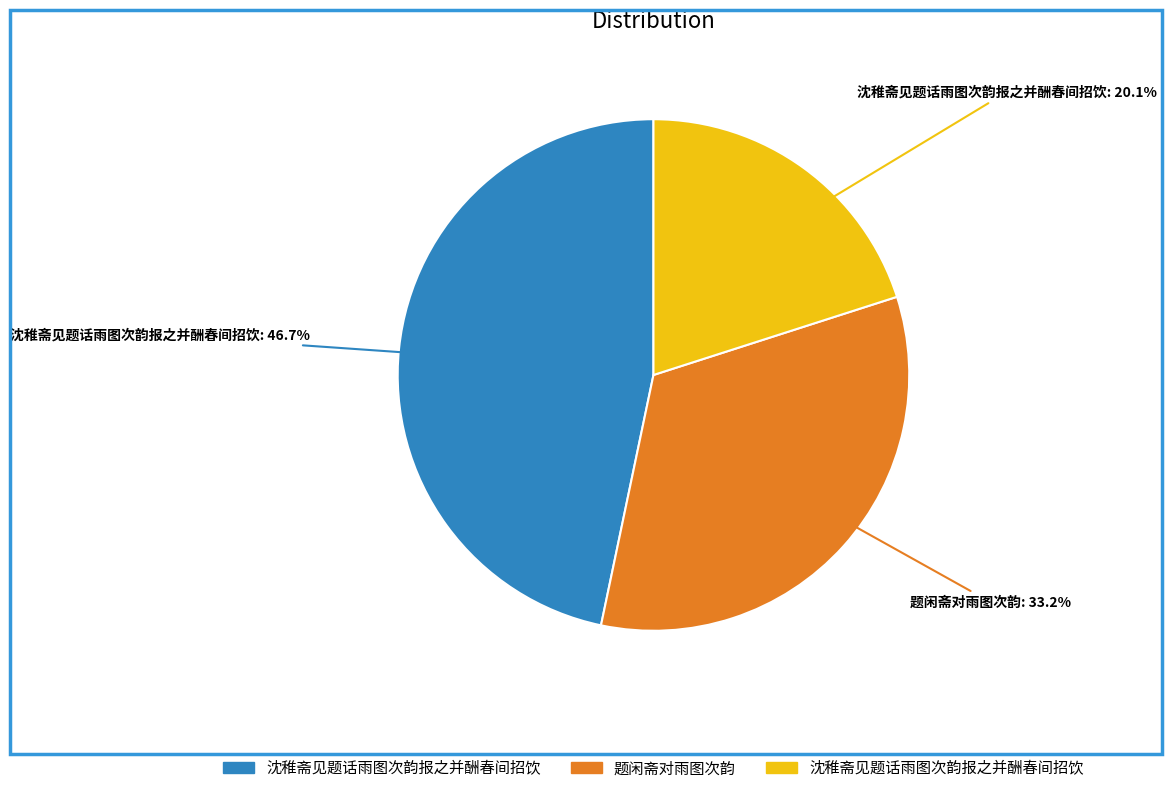

Is there any slice that represents more than half of the pie?

No